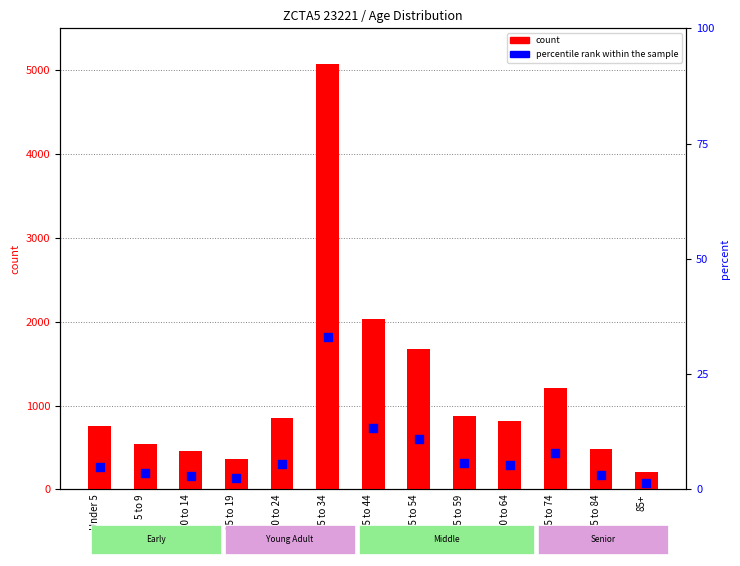

At which category is the sum across all series the highest?

25 to 34